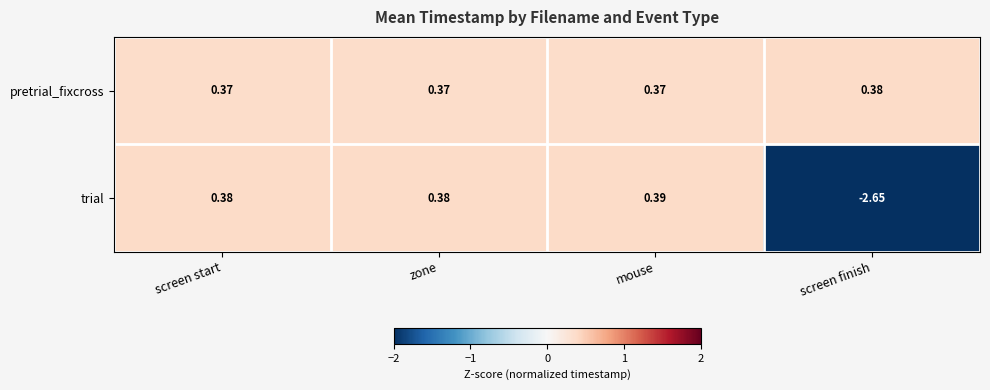

Is the value of trial at zone greater than the value of pretrial_fixcross at mouse?

Yes